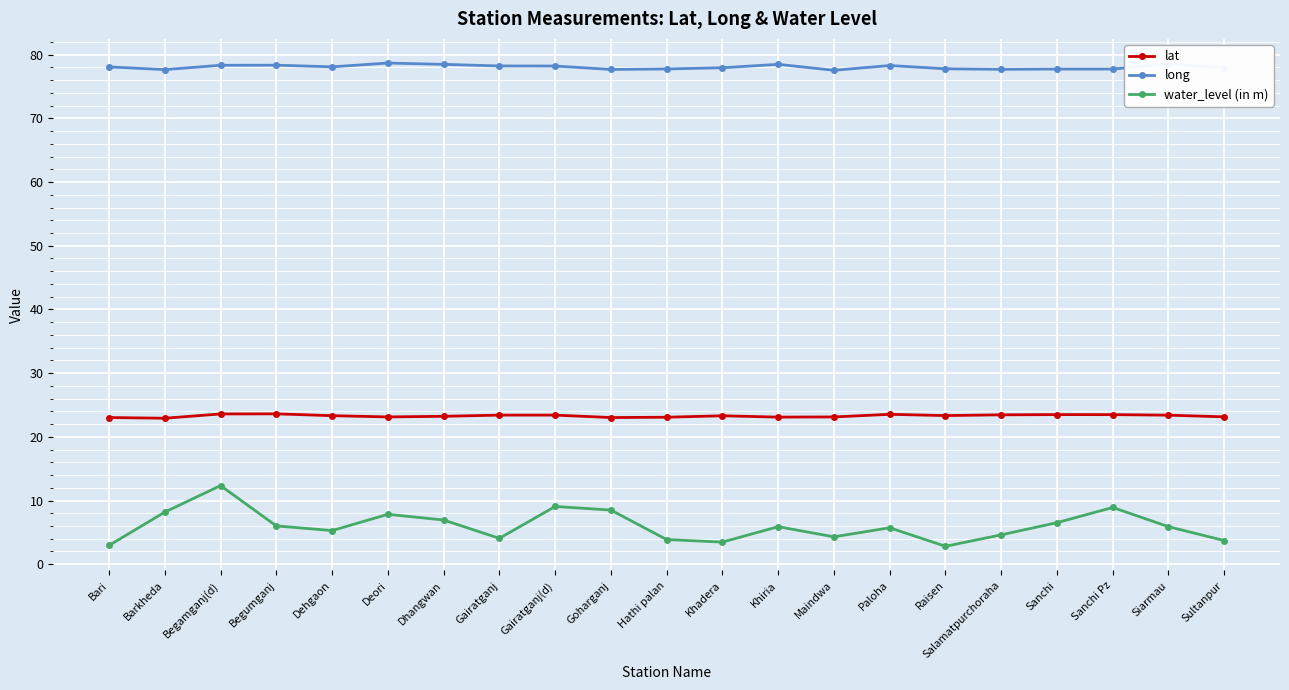

What is the value of the long point at the 2nd from the left?

77.7